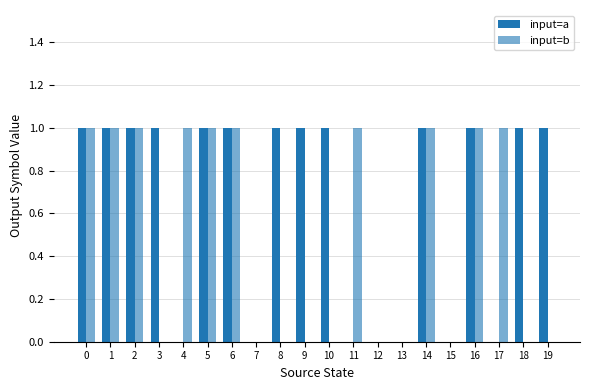

Is the value of input=a at 19 greater than the value of input=b at 19?

Yes